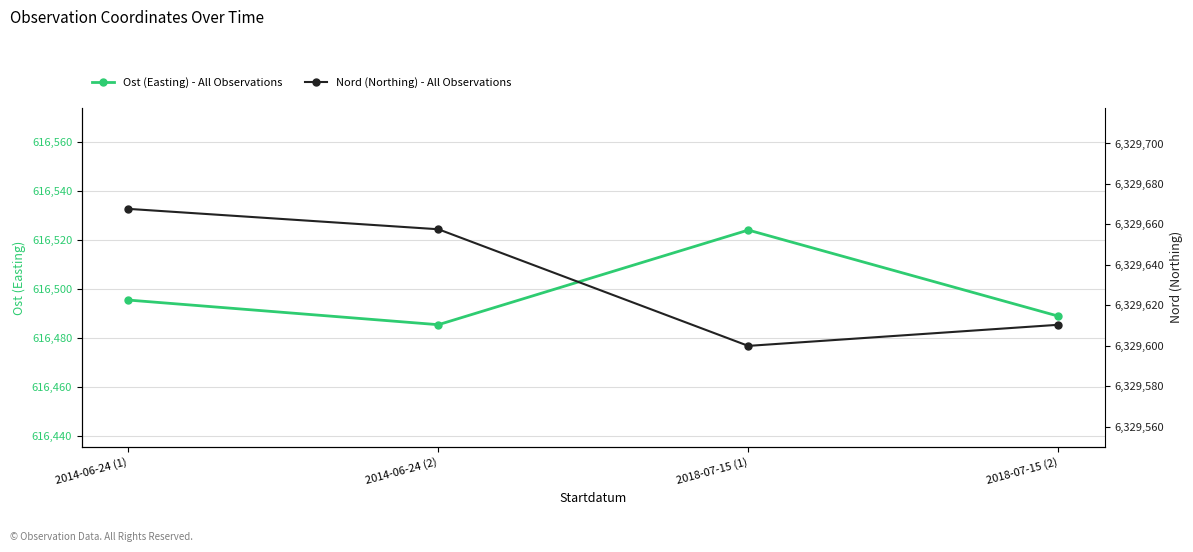

What are all the series names shown in the legend?

Ost (Easting) - All Observations, Nord (Northing) - All Observations